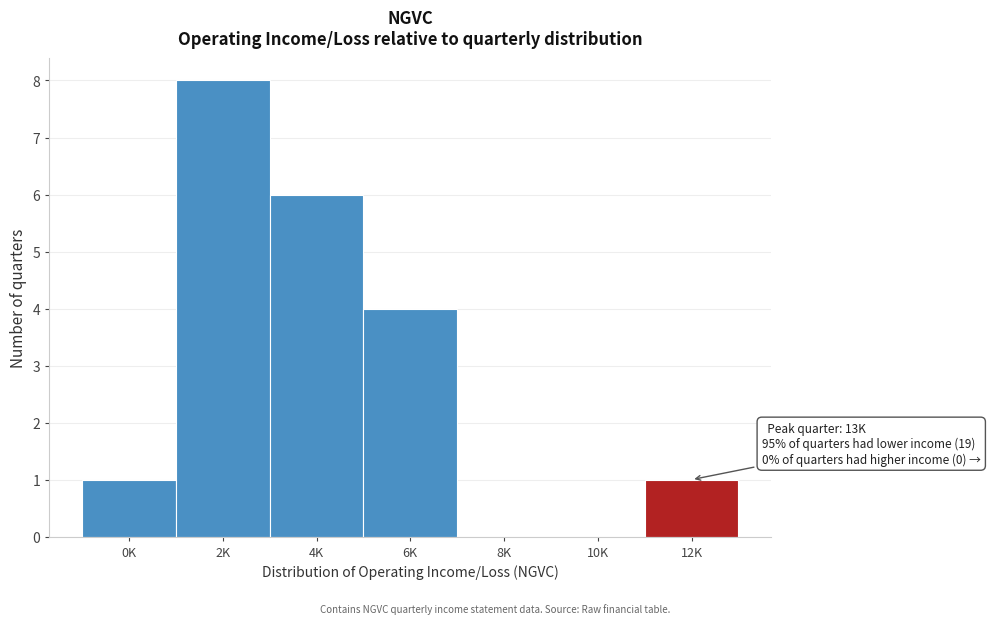

Reading left to right, what are all the values shown in this chart?

0K=1	2K=8	4K=6	6K=4	8K=0	10K=0	12K=1